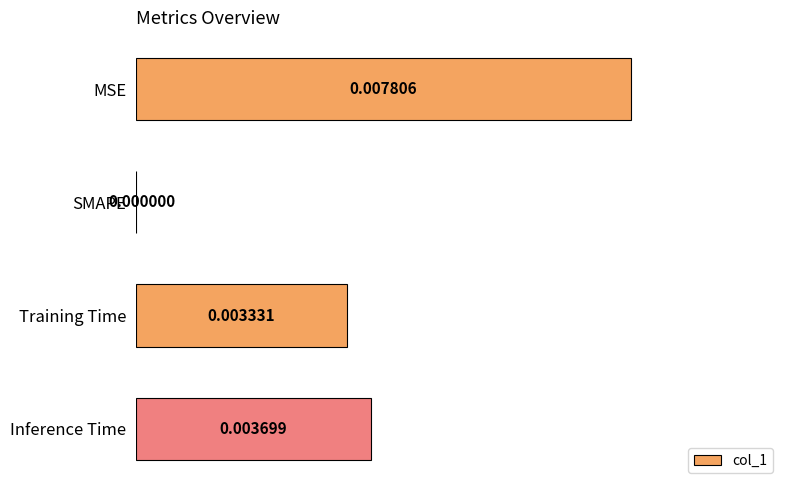

Where is the data nearest to the value 0?

SMAPE